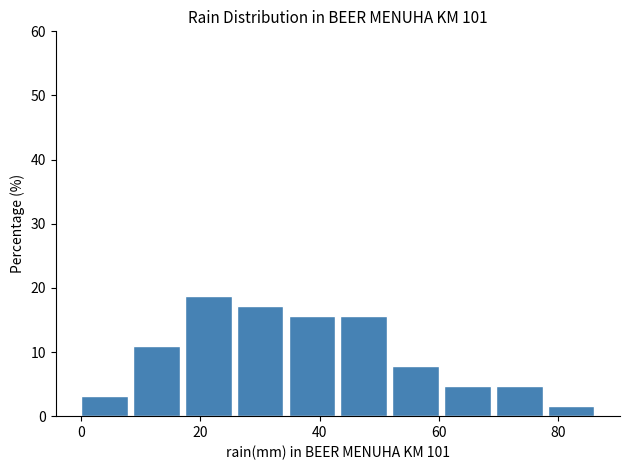

Which range on the x-axis has the tallest bar?

18 to 26